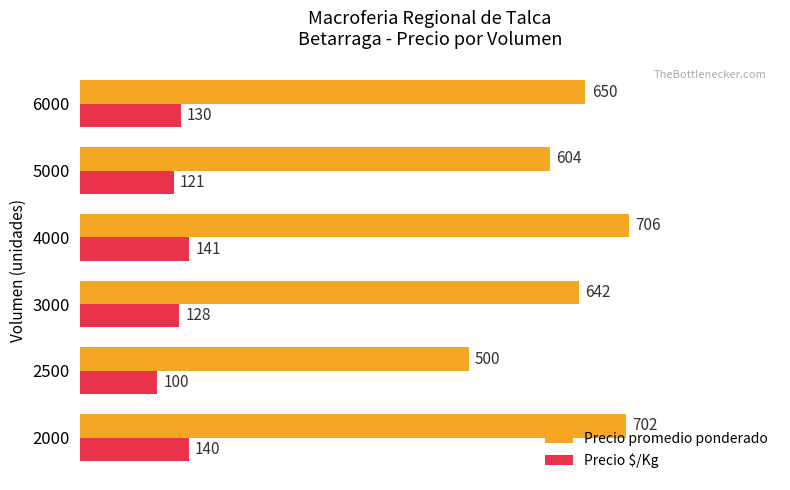

How many distinct data groups are displayed?

2